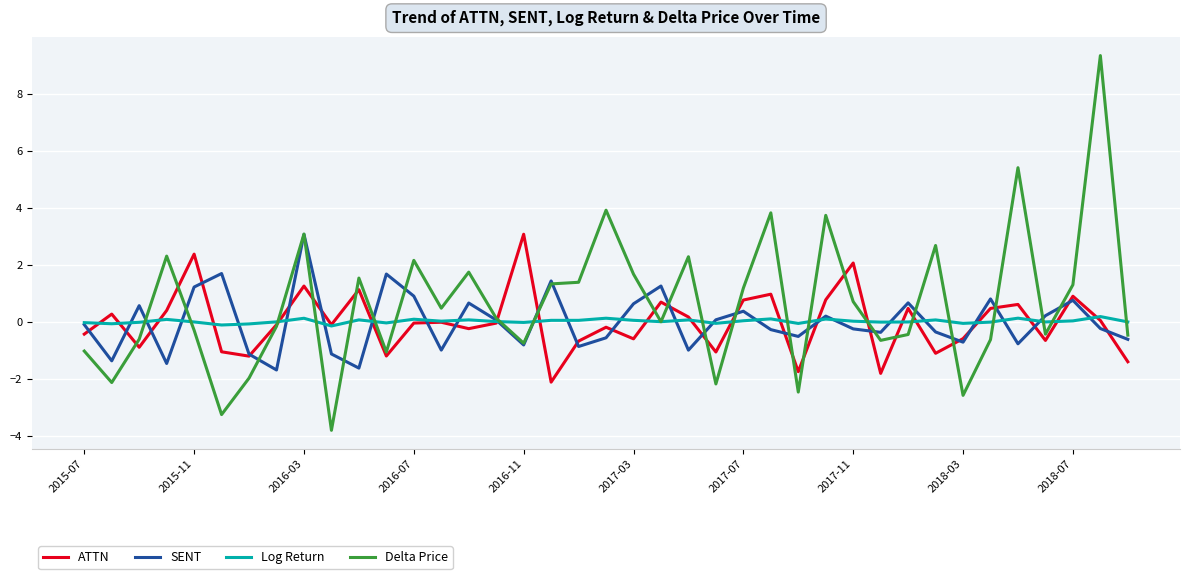

What are all the series names shown in the legend?

ATTN, SENT, Log Return, Delta Price